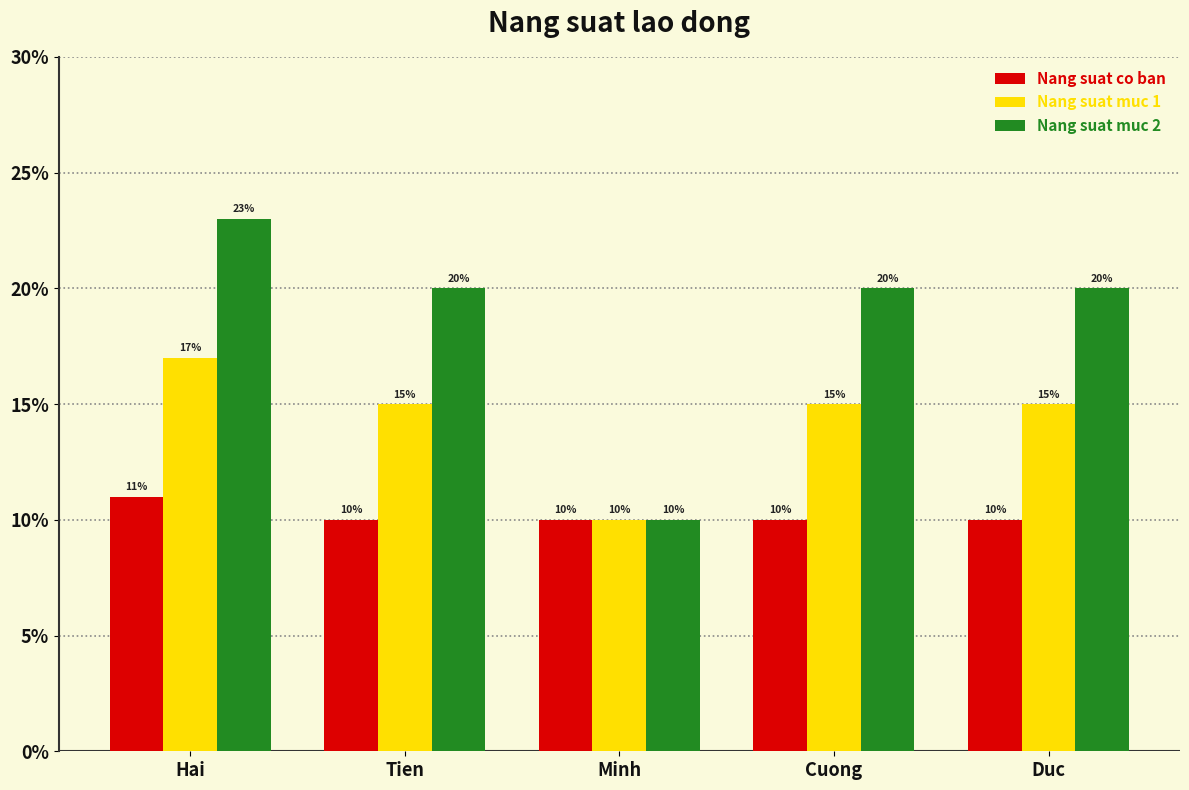

Are the bars horizontal?

No